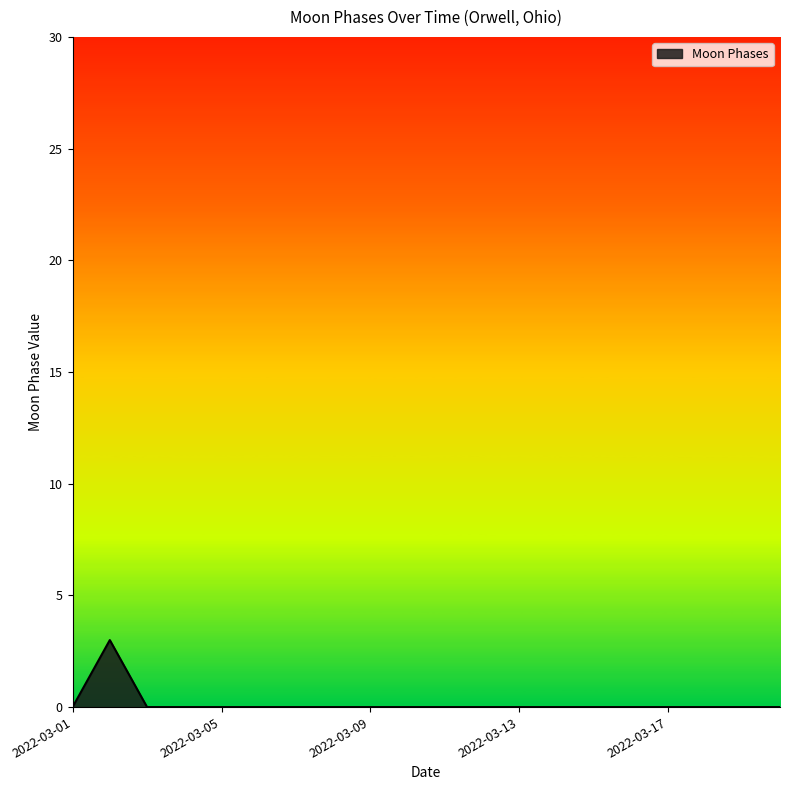

What is the difference between the maximum and minimum values?

3